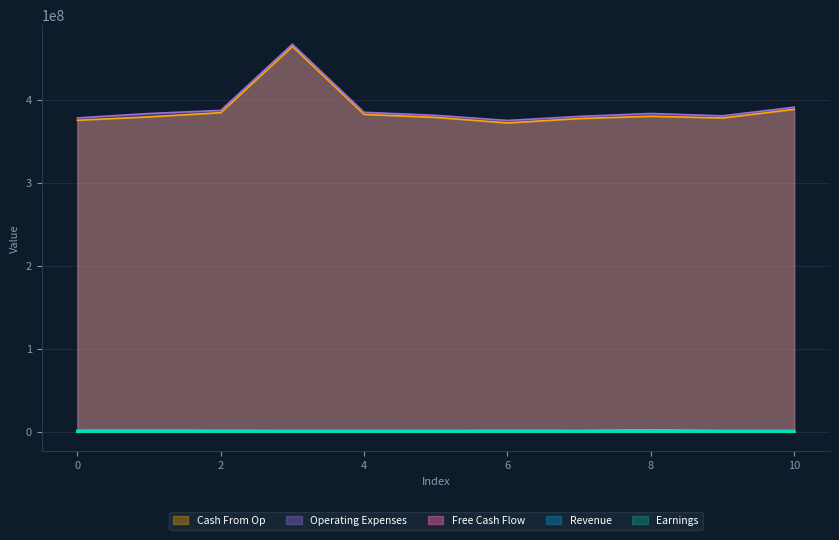

True or false: col_2 and col_5 cross at least once.

False